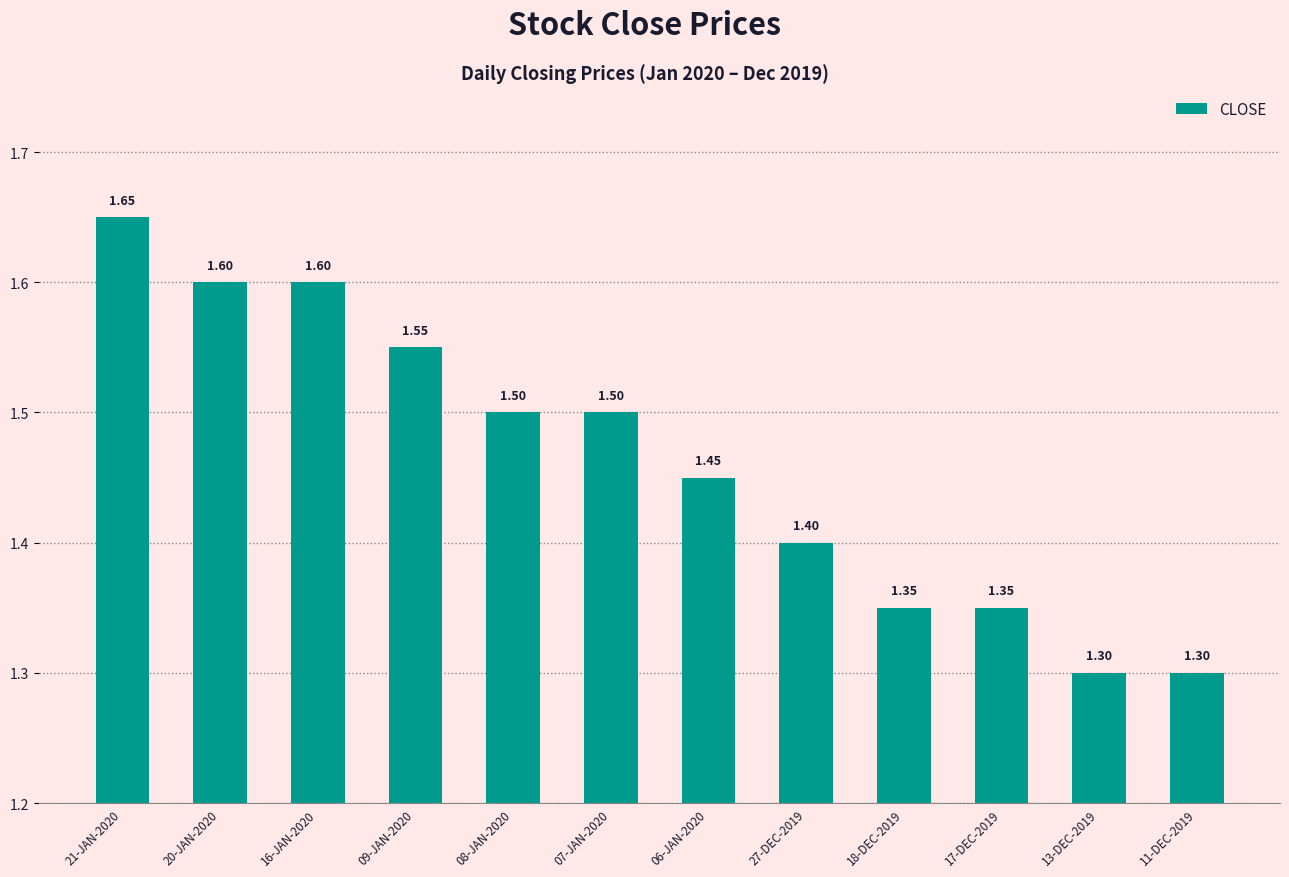

What is the sum of all values?

17.6